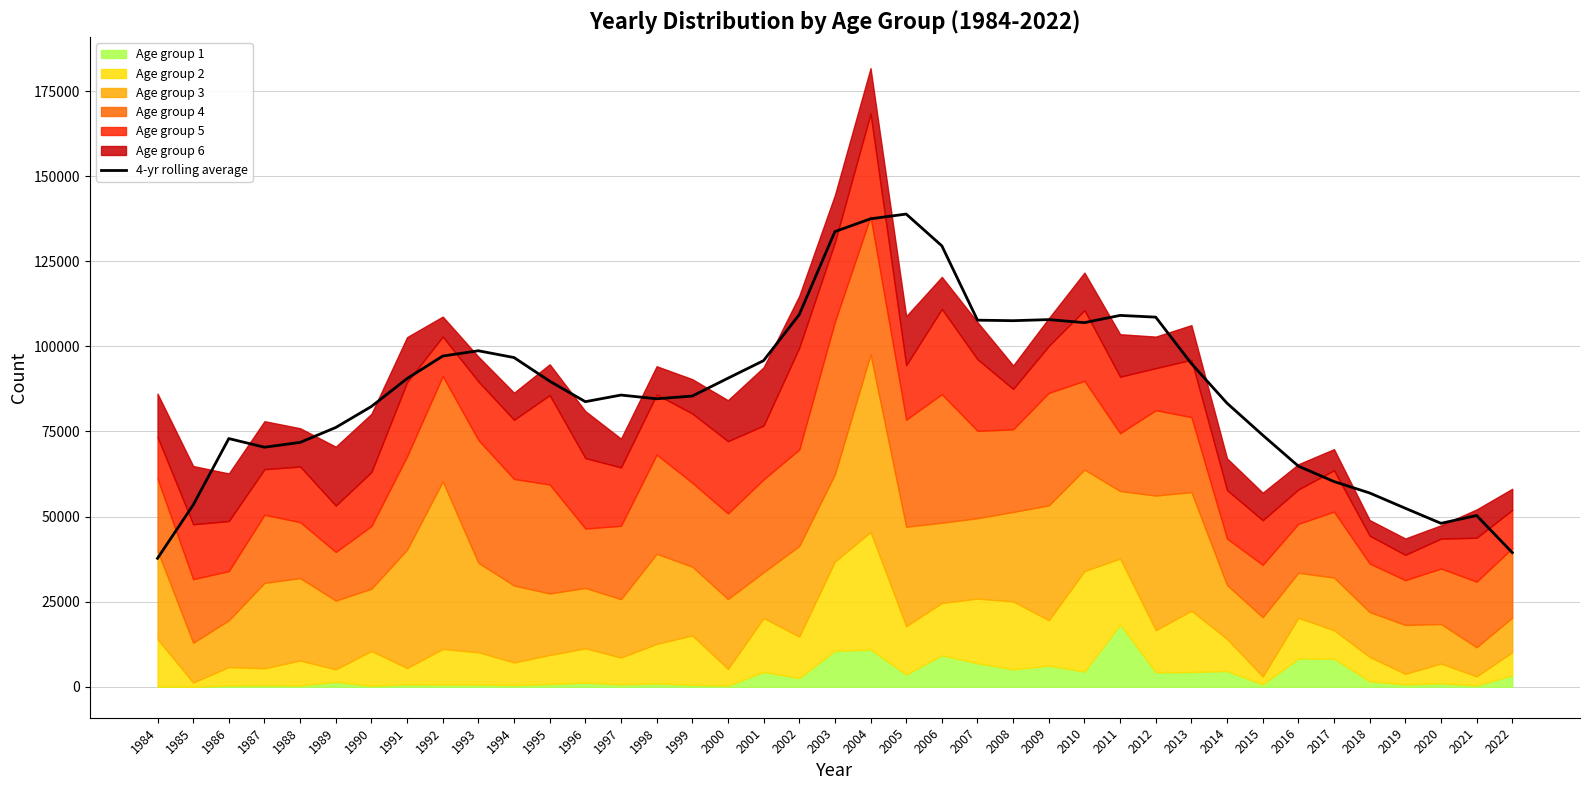

What is the sum of the values at 2006 and 1985?

182959.0